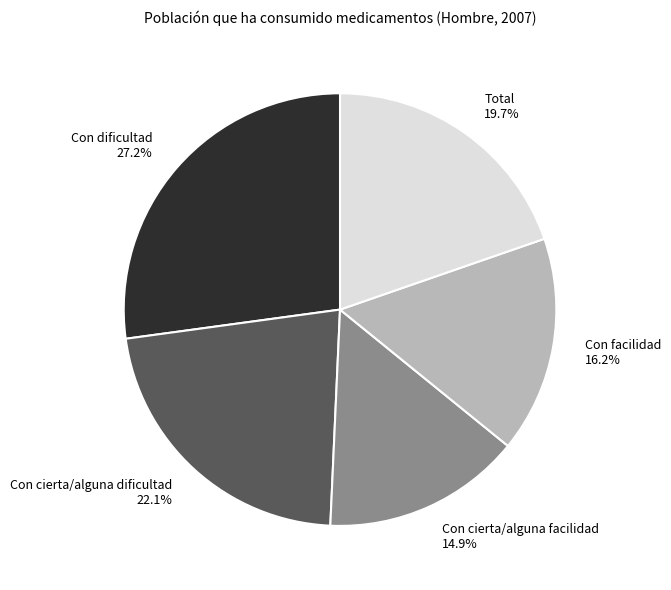

Count the number of slices in the pie.

5